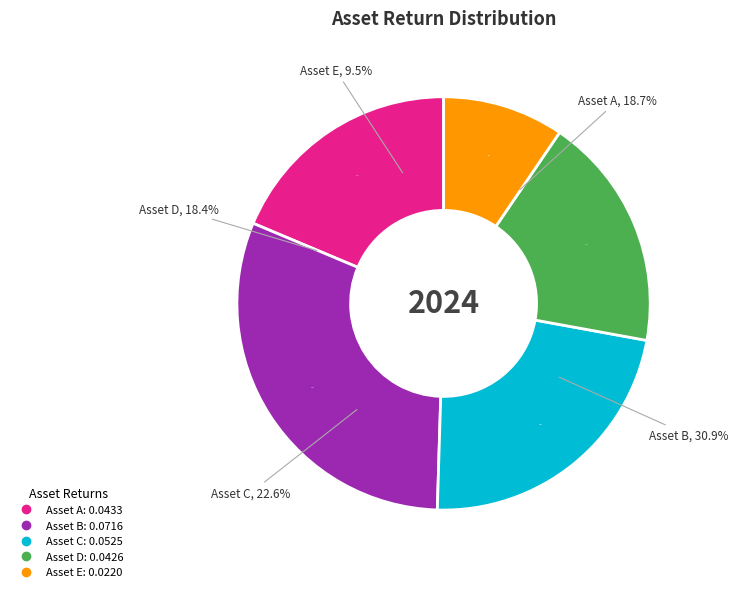

Which slice is the largest?

Asset B